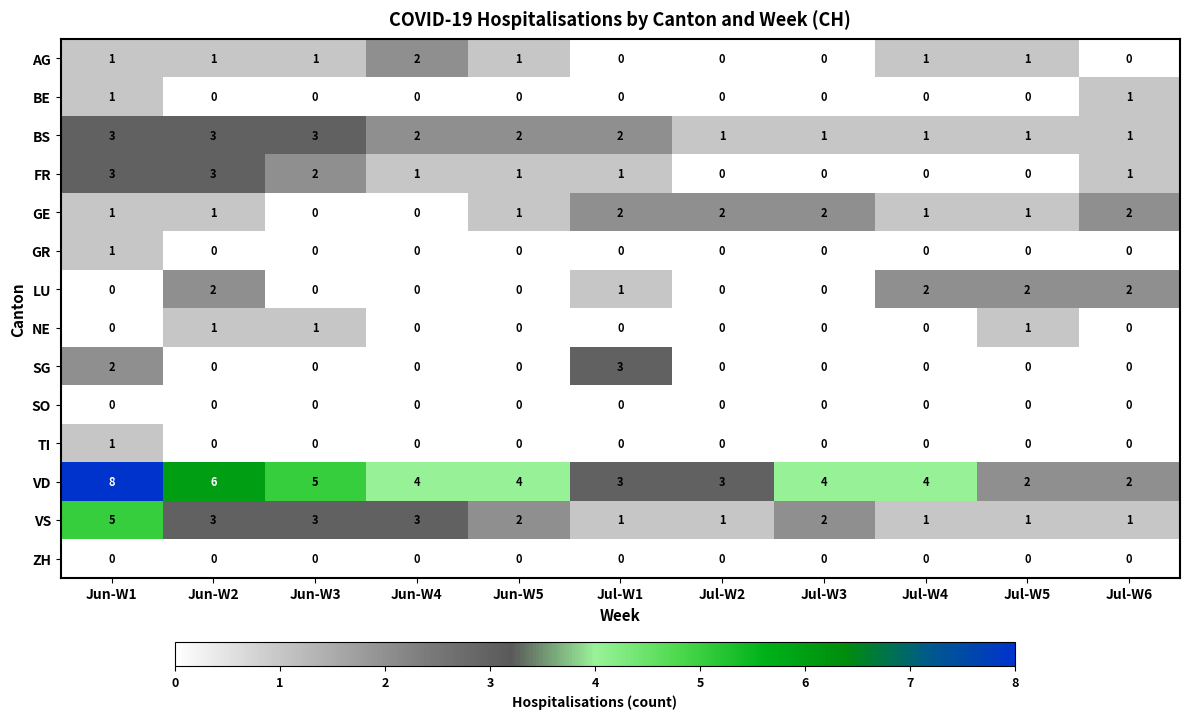

At which label does VD first exceed 4?

Jun-W1